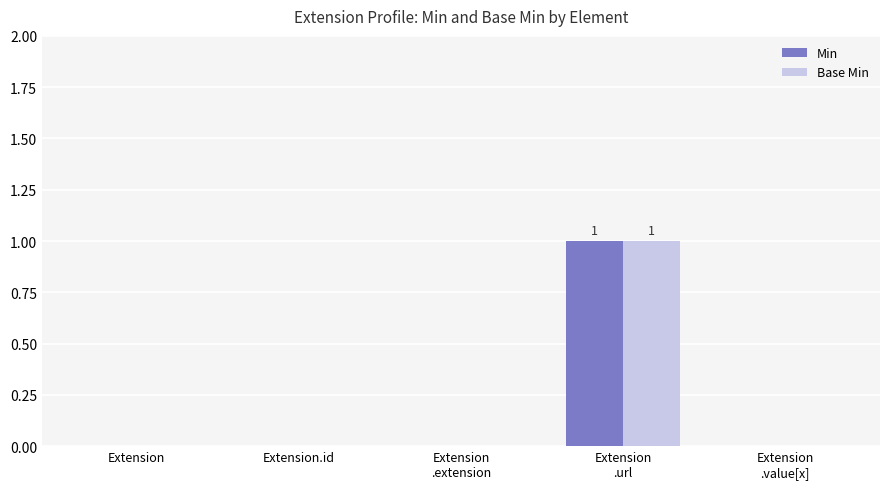

How many groups of bars are there?

5